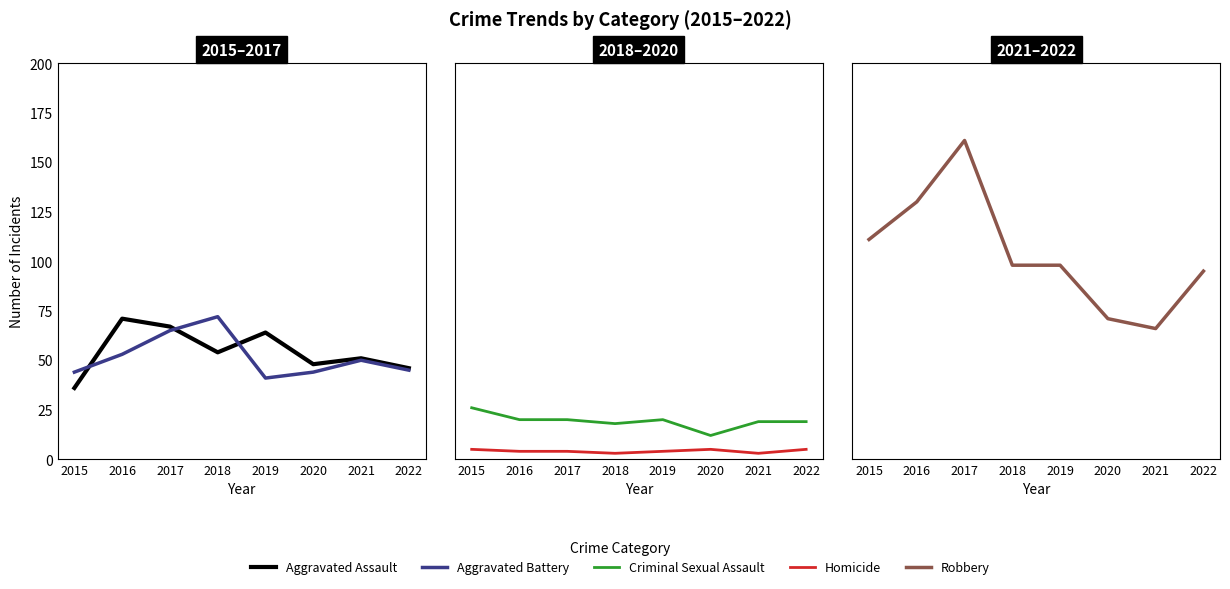

At which label does Aggravated Assault reach its peak?

2016